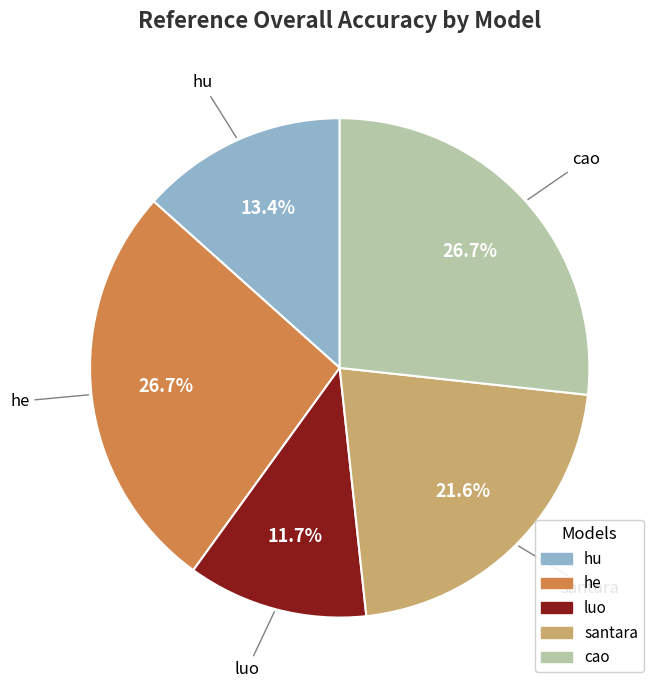

To the nearest percent, what is the difference between the largest and smallest slice percentages?

15%